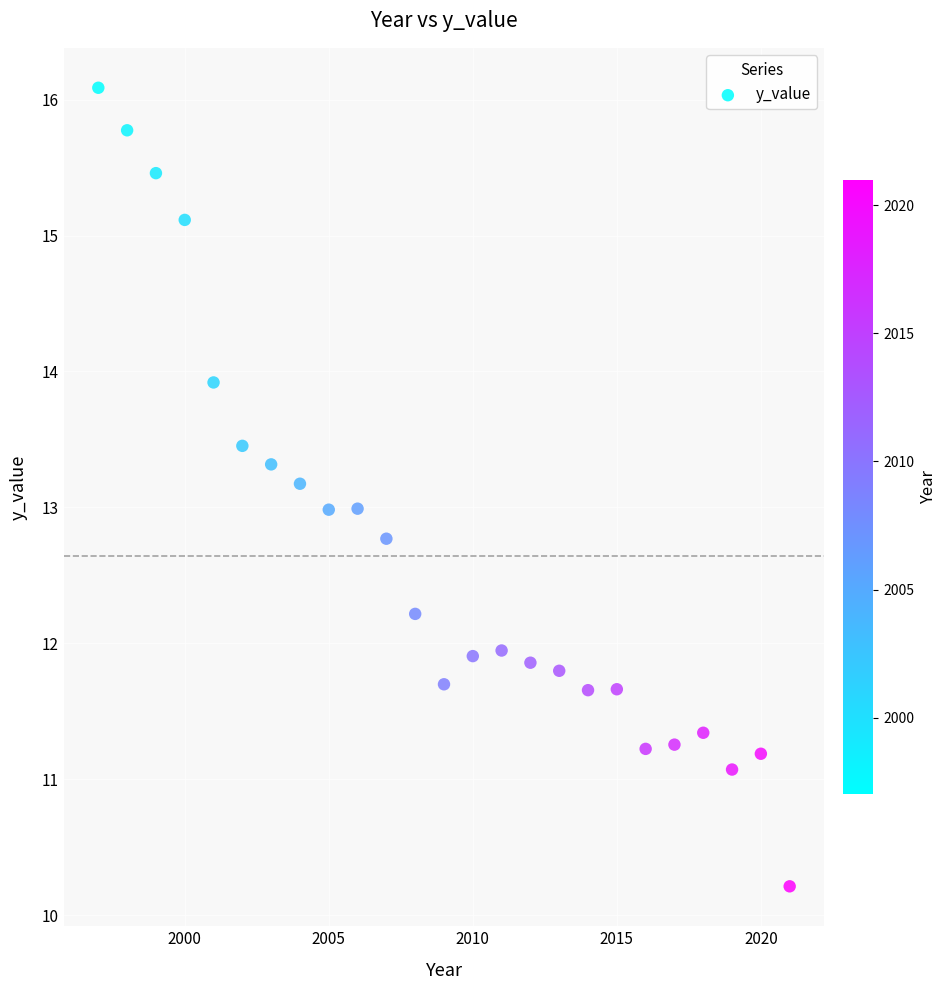

What is the range of Y values (max minus min)?

5.9